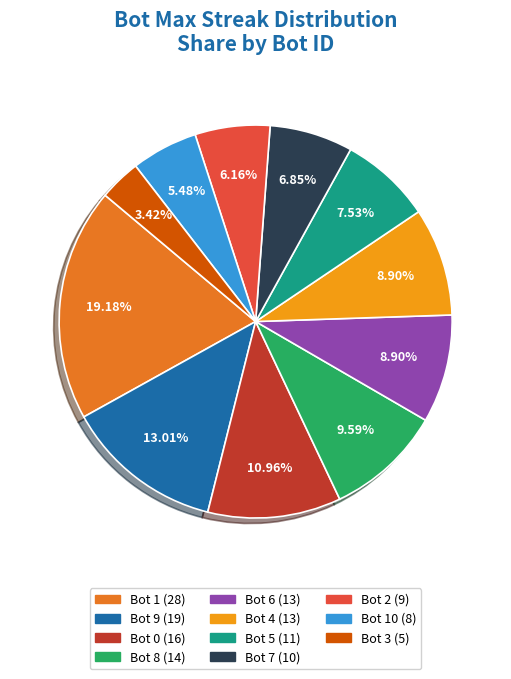

Is there any slice that represents more than half of the pie?

No